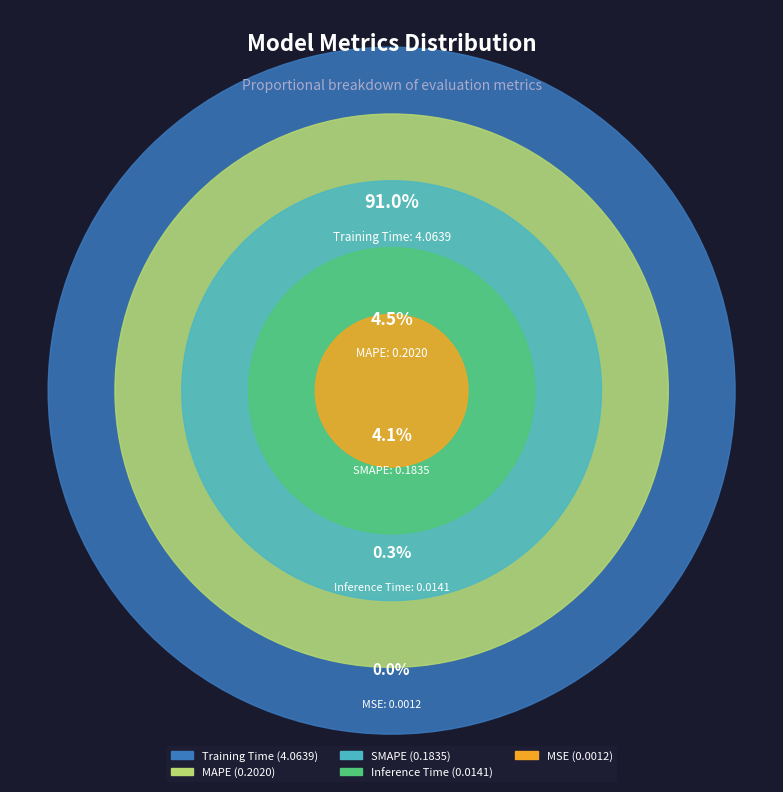

Rank the categories by value from highest to lowest.

Training Time, MAPE, SMAPE, Inference Time, MSE